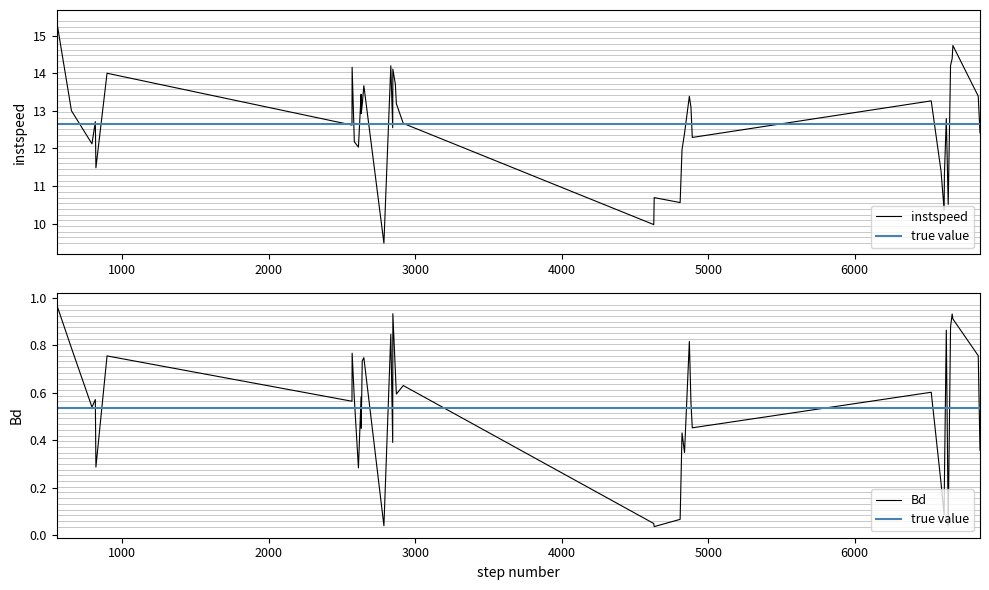

Is it true that instspeed equals 6.6 at 820.0?

False